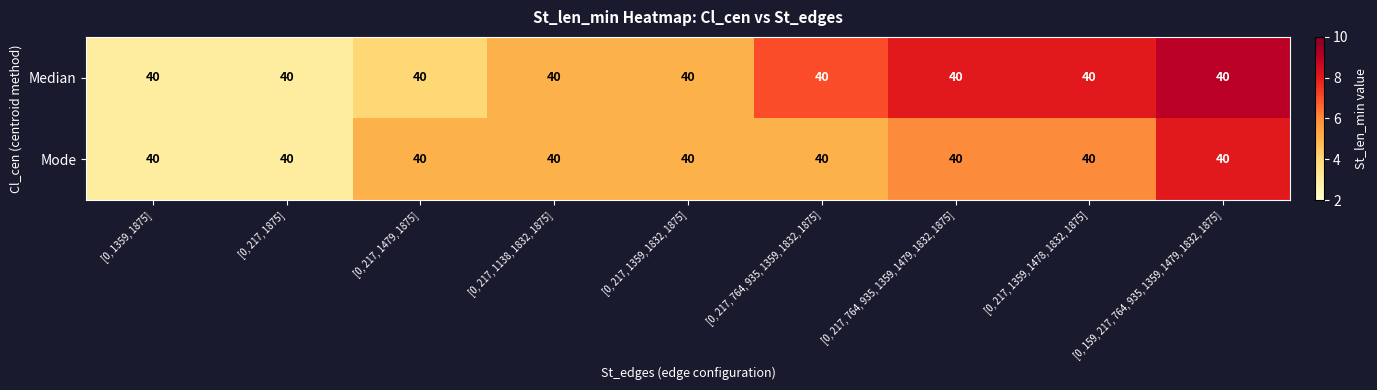

What is the highest value of the Mode series?

8